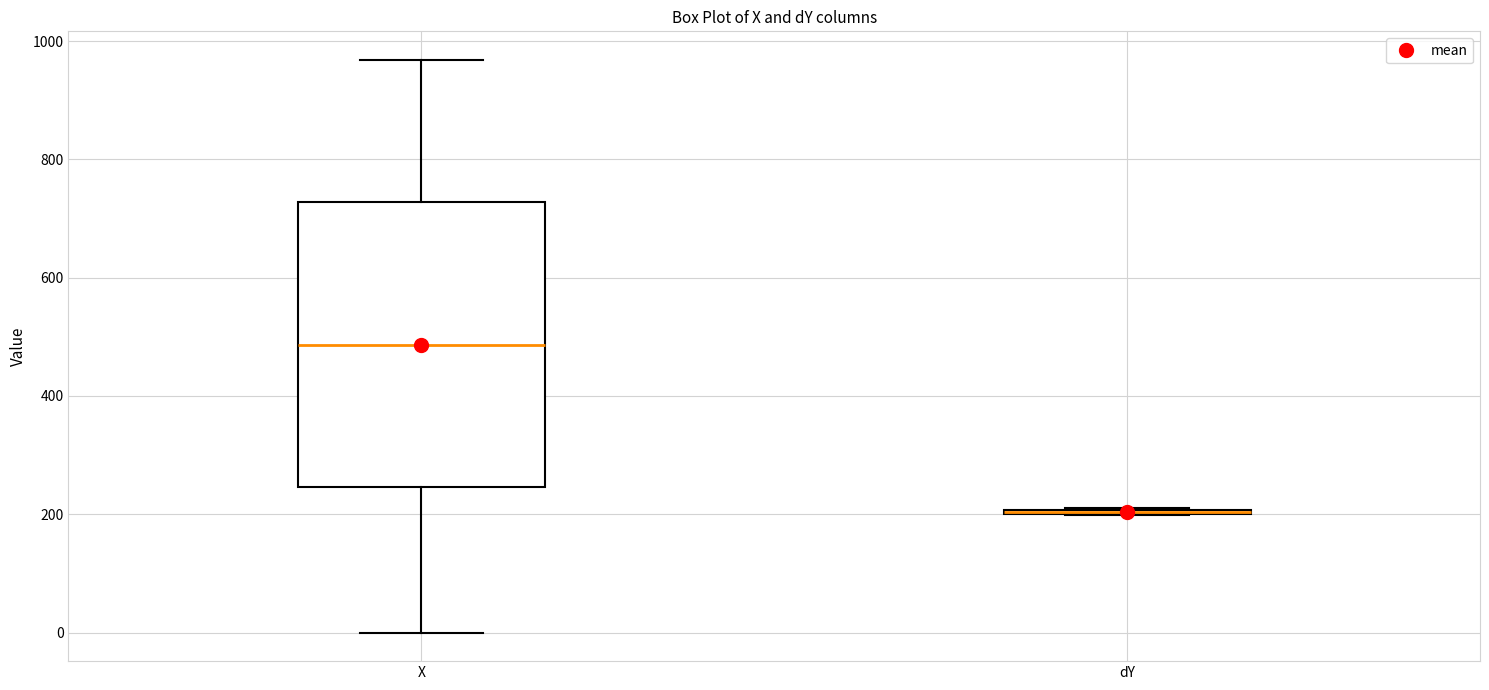

Reading left to right, transcribe this box plot: for each box, give where its median line is, the range the box spans, and where its two whiskers end, as read against the y-axis. The values are not printed on the chart, so give them approximately, as read against the axis.

X: median 480, box 240 to 720, whiskers 0 to 960
dY: box collapsed to a line at 200, whiskers 200 to 220